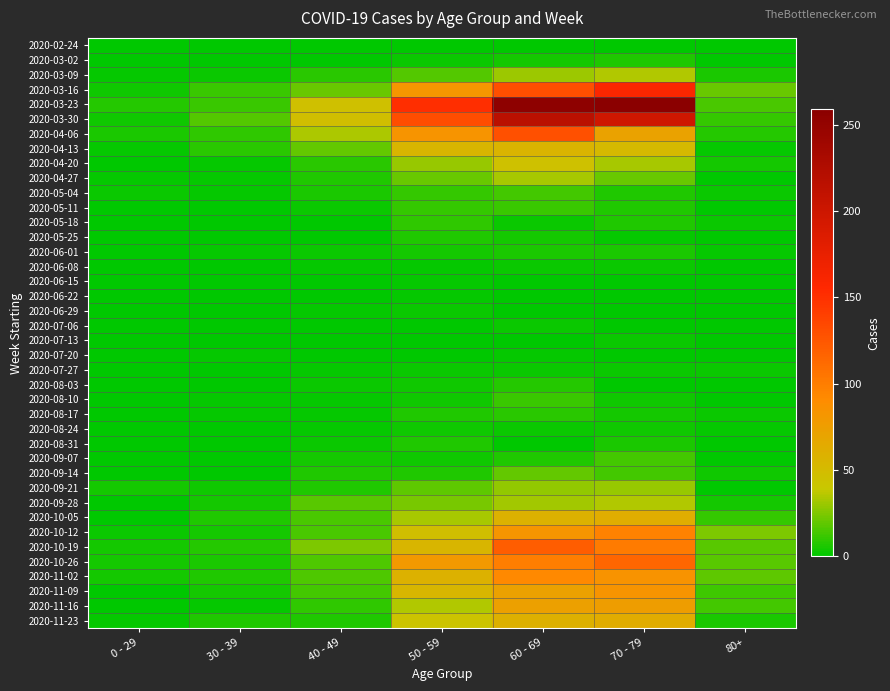

At how many categories does at least one series exceed 208?

2